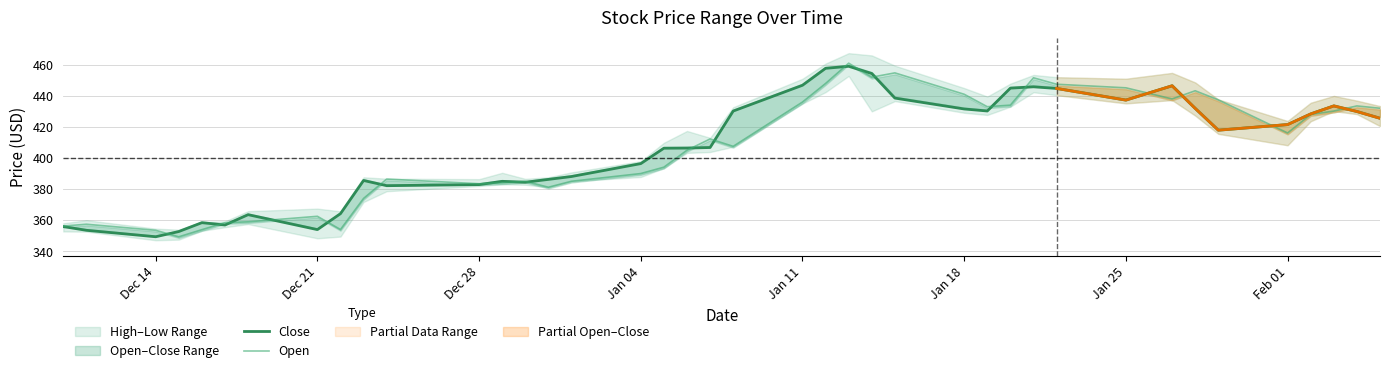

What is the sum of the Open values at Dec 28 and Jan 11?

819.5